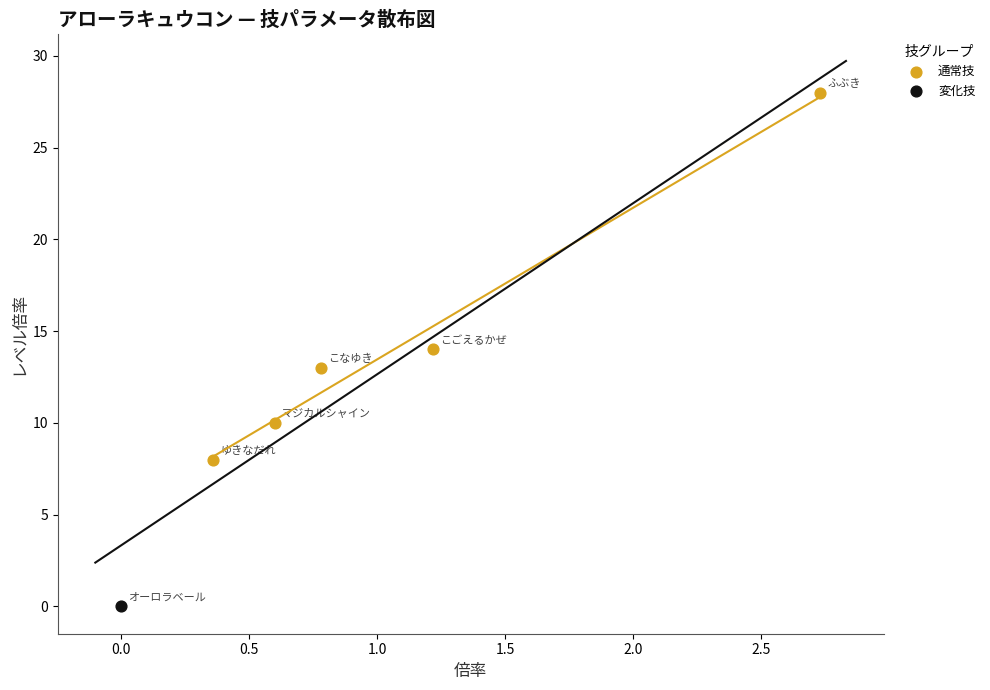

What are all the series names shown in the legend?

通常技, 変化技